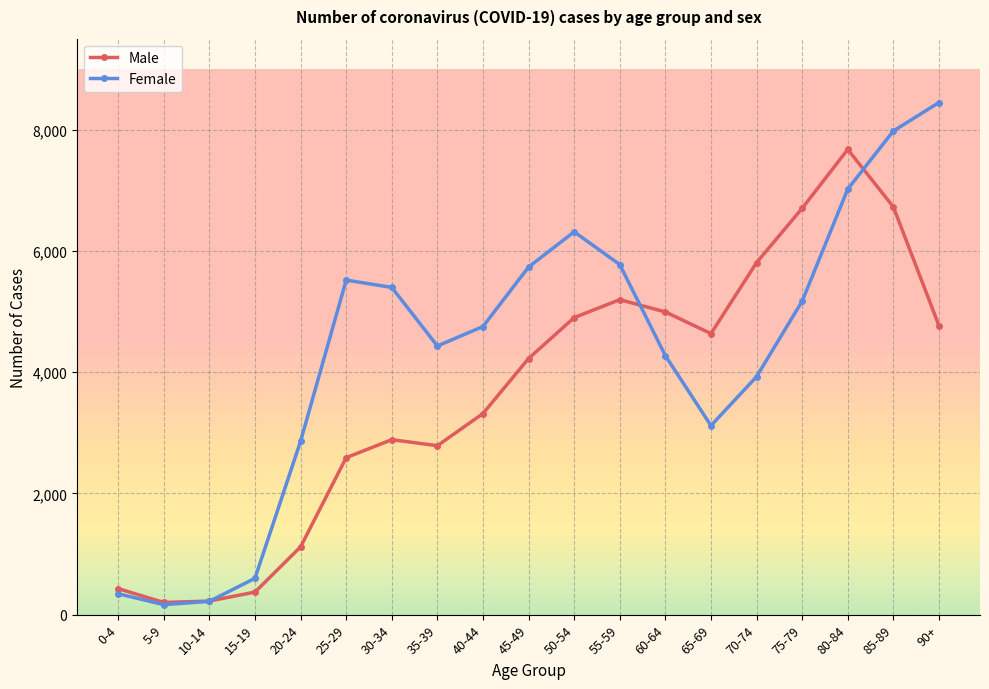

Which series has the largest total across all categories?

Female